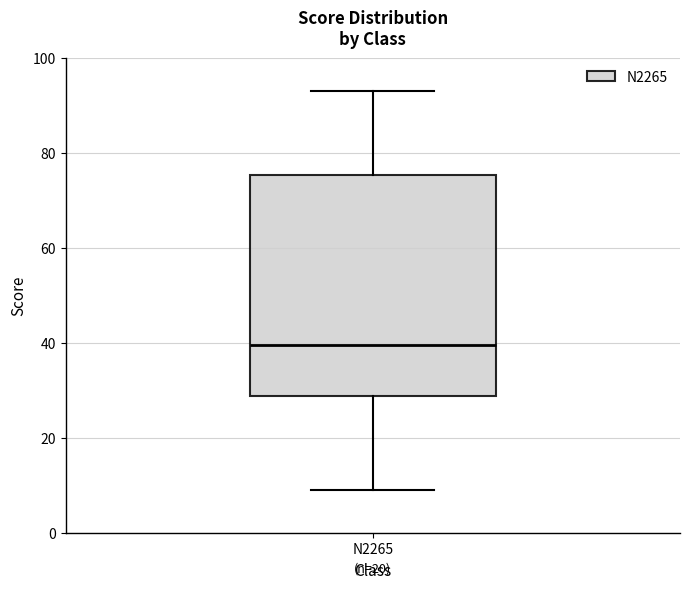

Transcribe this box plot: give where the median line is, the range the box spans, and where the two whiskers end, as read against the y-axis. The values are not printed on the chart, so give them approximately, as read against the axis.

median 40, box 28 to 76, whiskers 10 to 94